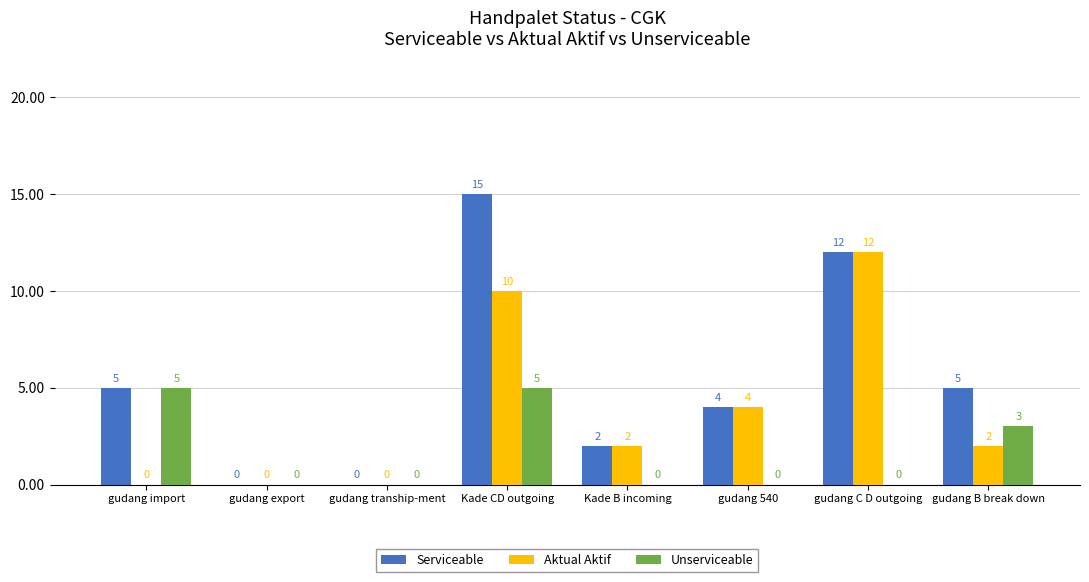

At which category is the sum across all series the highest?

Kade CD outgoing